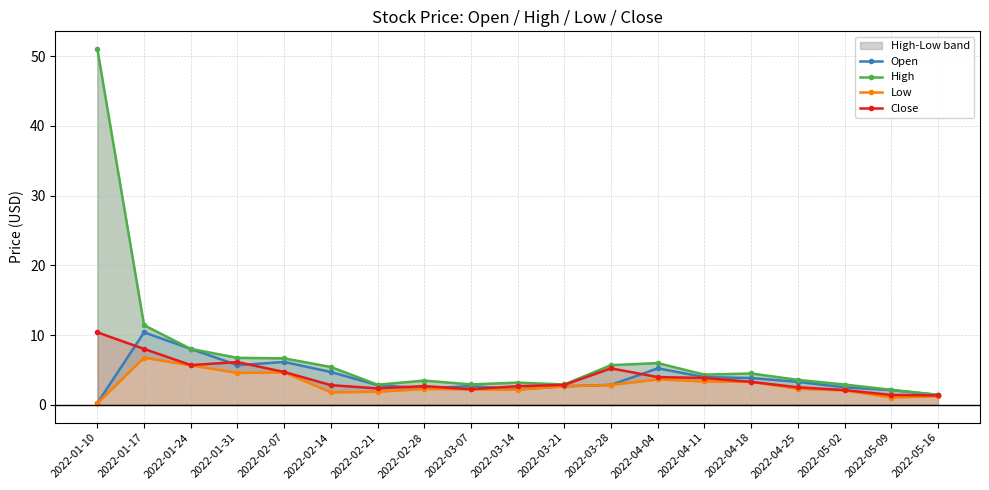

What is the lowest value of the High series?

1.4